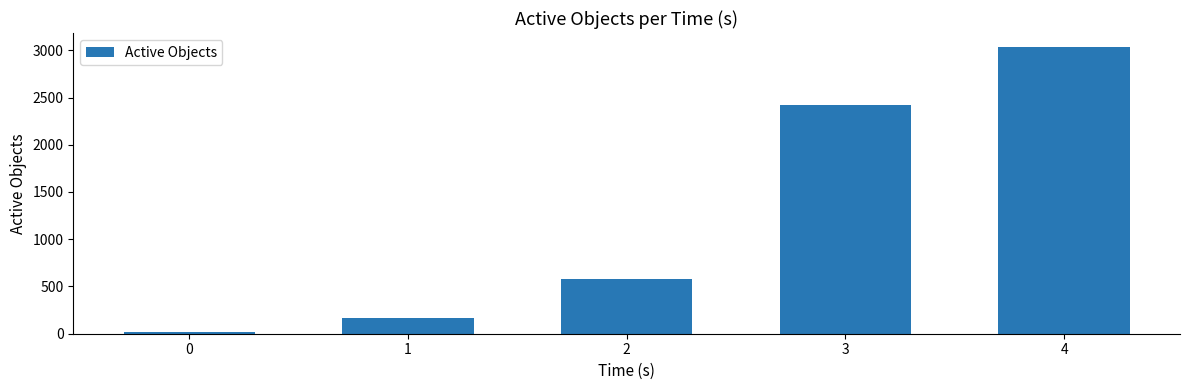

What is the sum of the values at 2 and 4?

3609